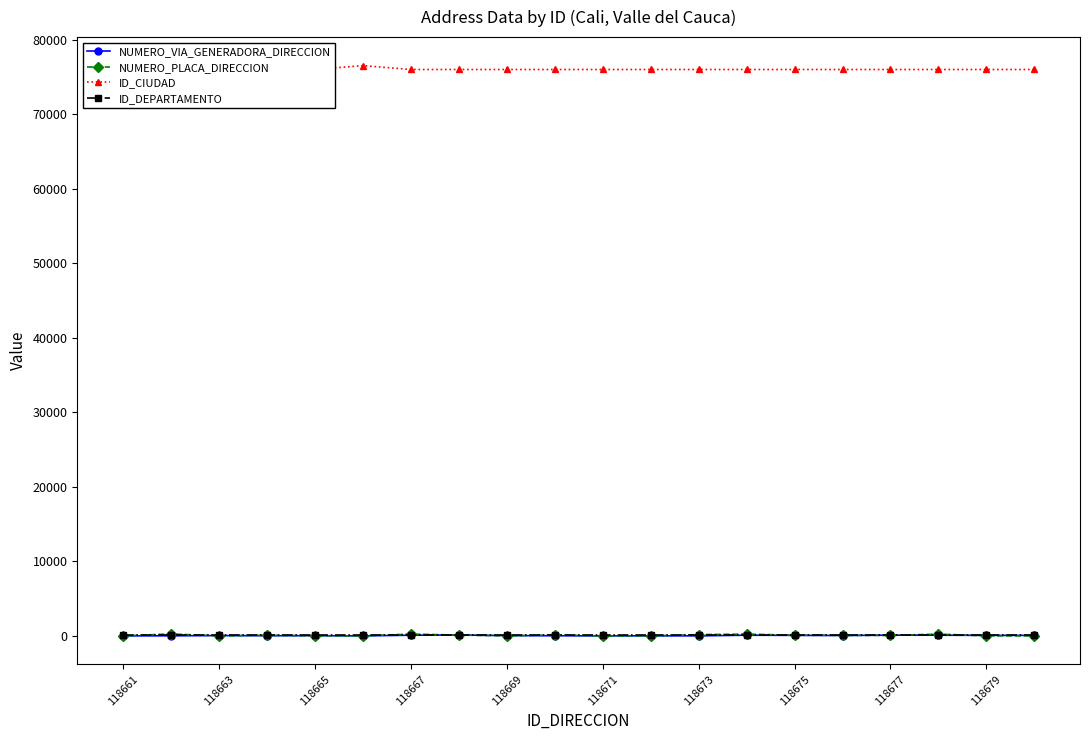

Which series ends up on top after the final intersection of ID_DEPARTAMENTO and NUMERO_PLACA_DIRECCION?

ID_DEPARTAMENTO